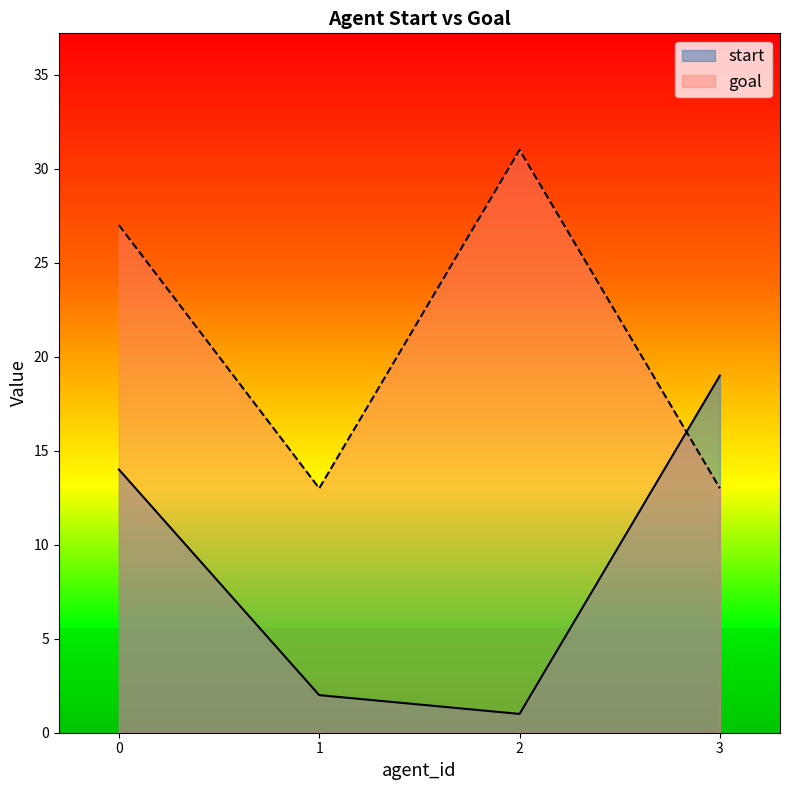

What are all the series names shown in the legend?

start, goal